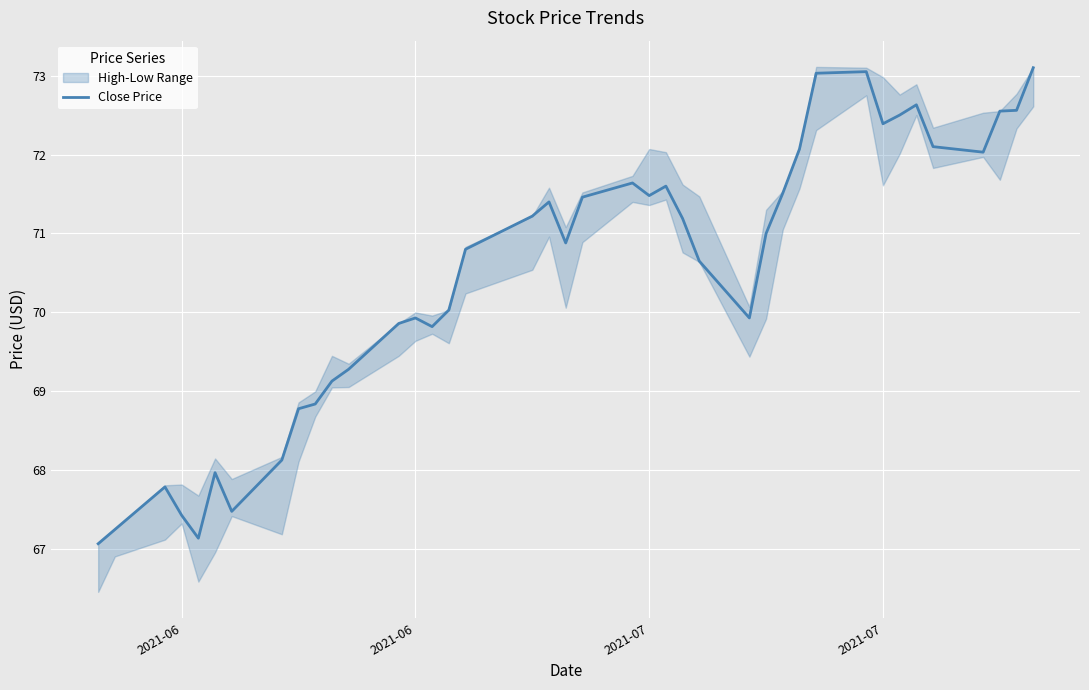

Count the number of values greater than 71.

19